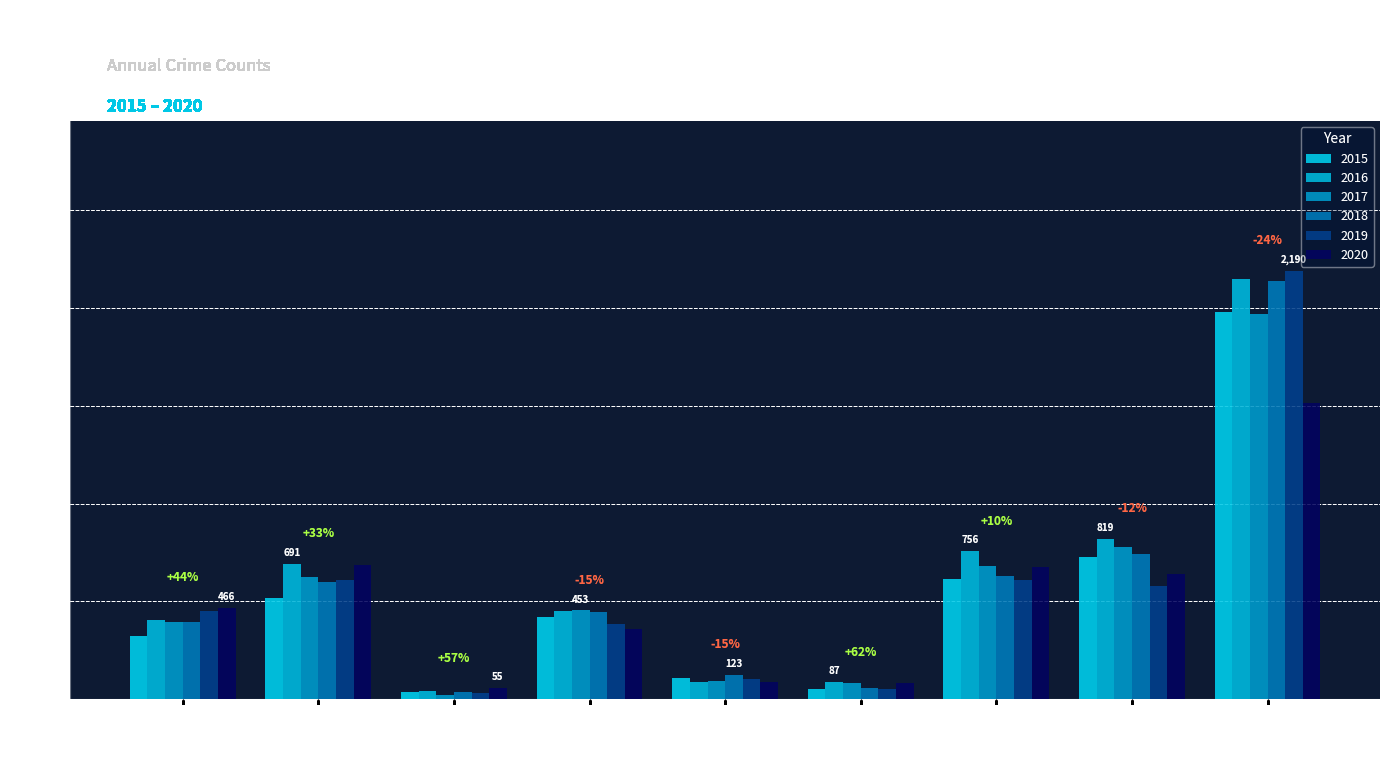

Rank the series at Homicide from highest to lowest value.

2016, 2017, 2020, 2018, 2019, 2015